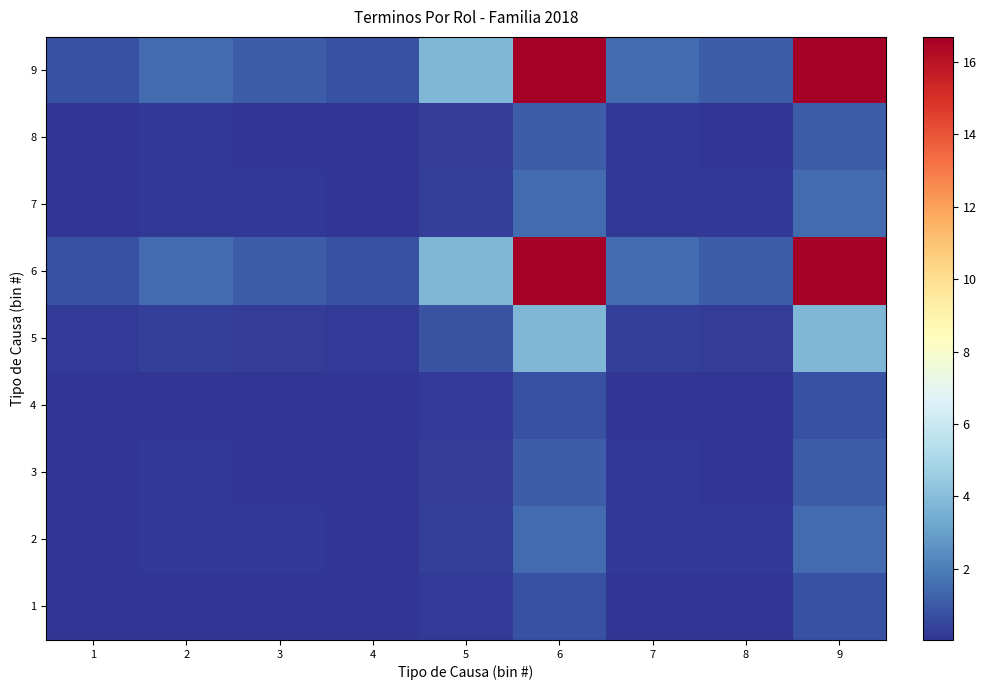

At which category is the sum across all series the highest?

6